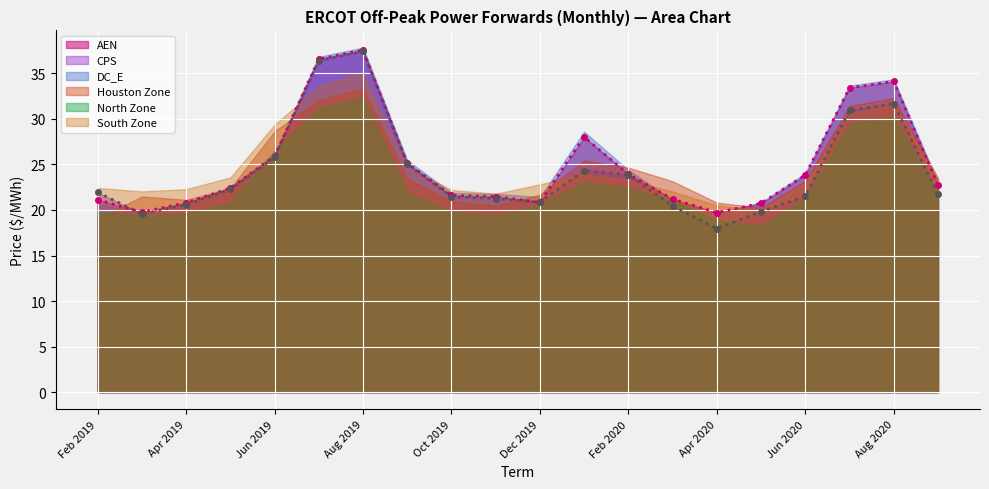

How many data points in CPS (line) are above 21?

14